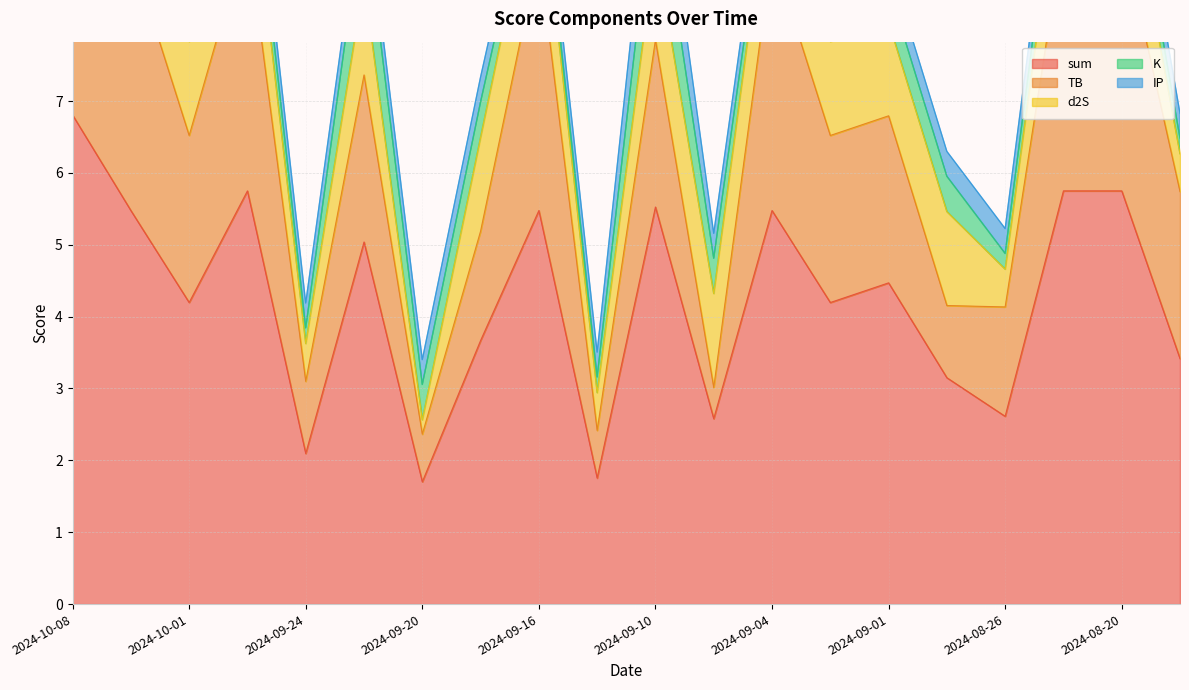

What value does the sum series have at 2024-09-15?

1.8